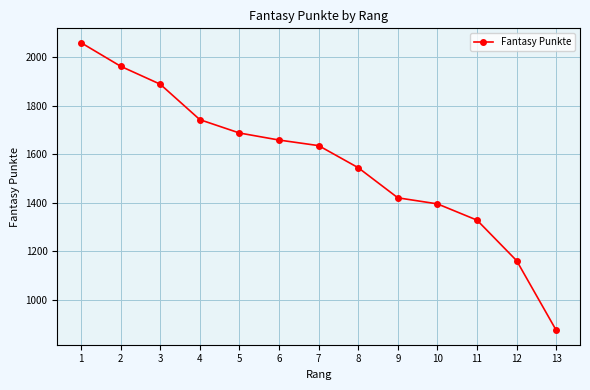

Reading left to right, transcribe all the data shown in this chart.

1=2059	2=1962	3=1888	4=1742	5=1687	6=1658	7=1635	8=1544	9=1420	10=1395	11=1328	12=1161	13=874